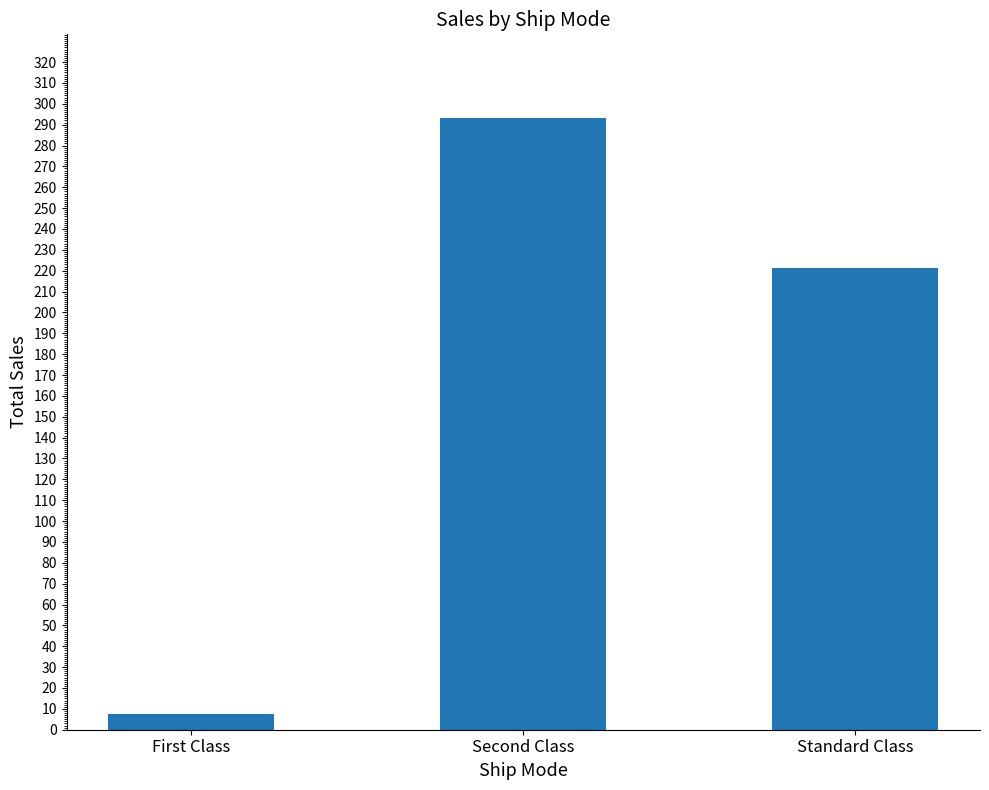

What is the sum of the values at First Class and Second Class?

301.0